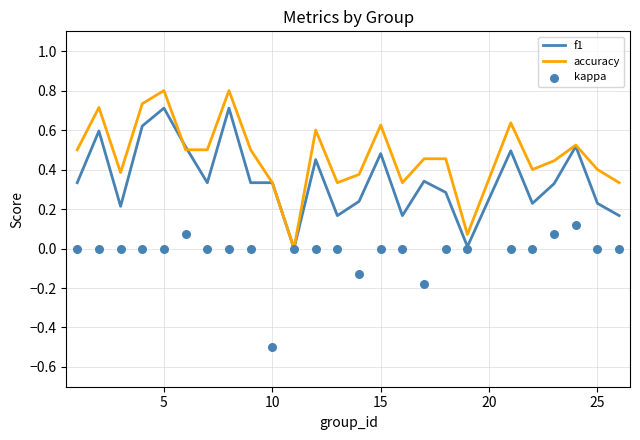

Is the value of accuracy at 14 greater than the value of kappa at 8?

Yes